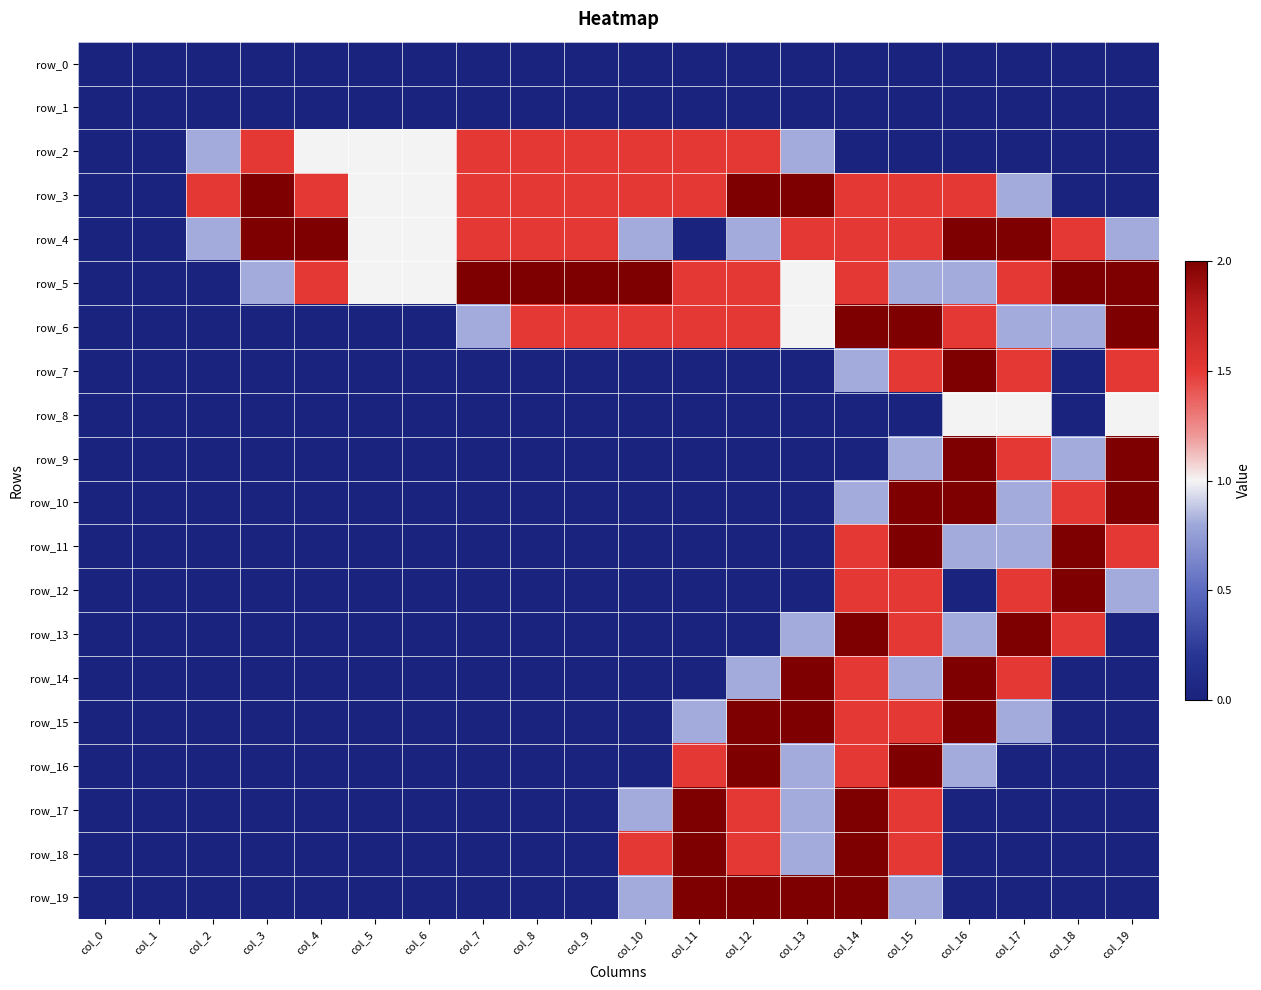

At which label does row_13 reach its minimum?

col_0